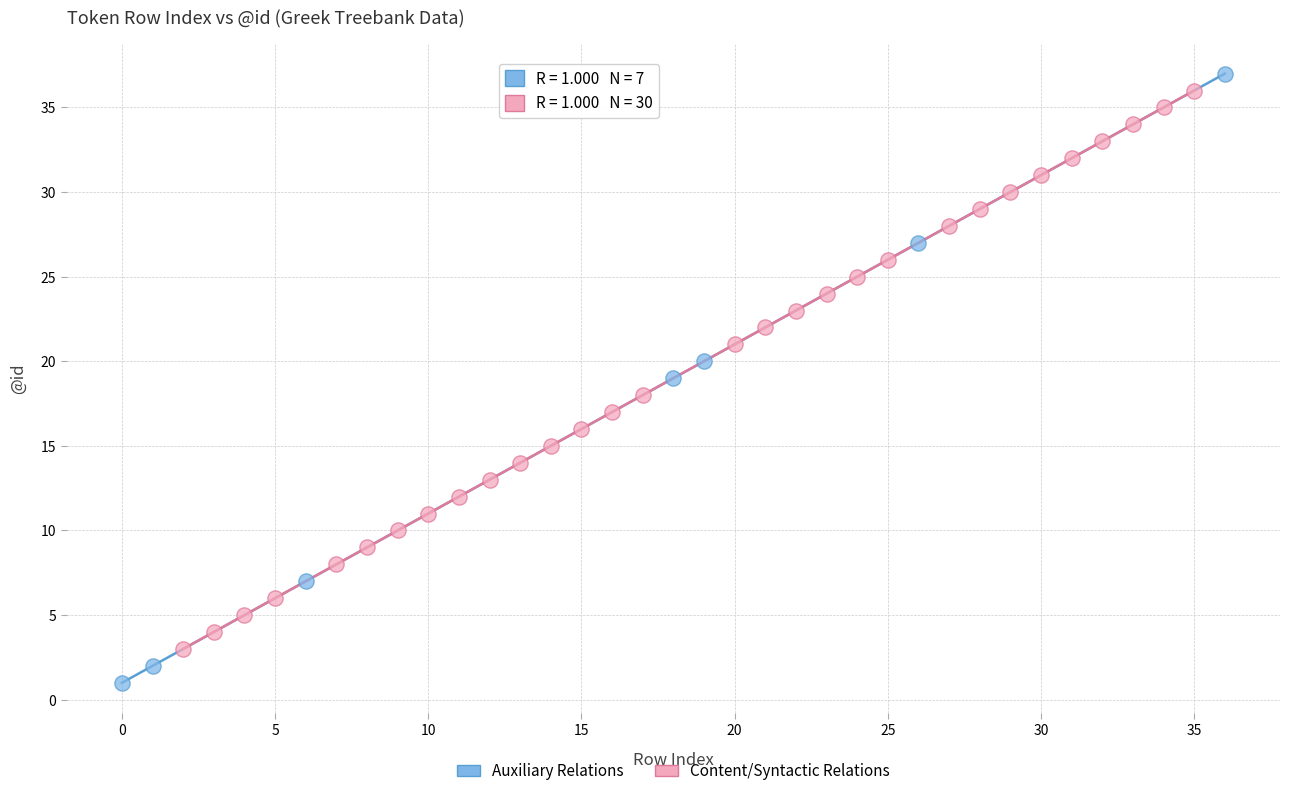

What are all the series names shown in the legend?

Auxiliary Relations, Content/Syntactic Relations